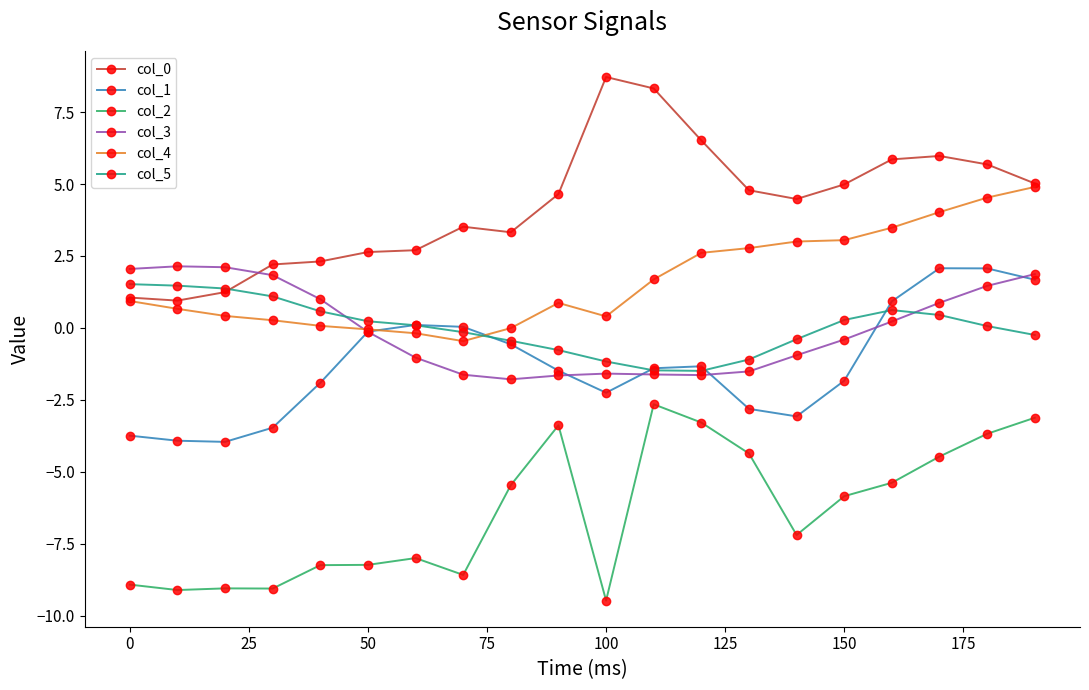

What is the value of the col_0 point at the 12th from the left?

8.3